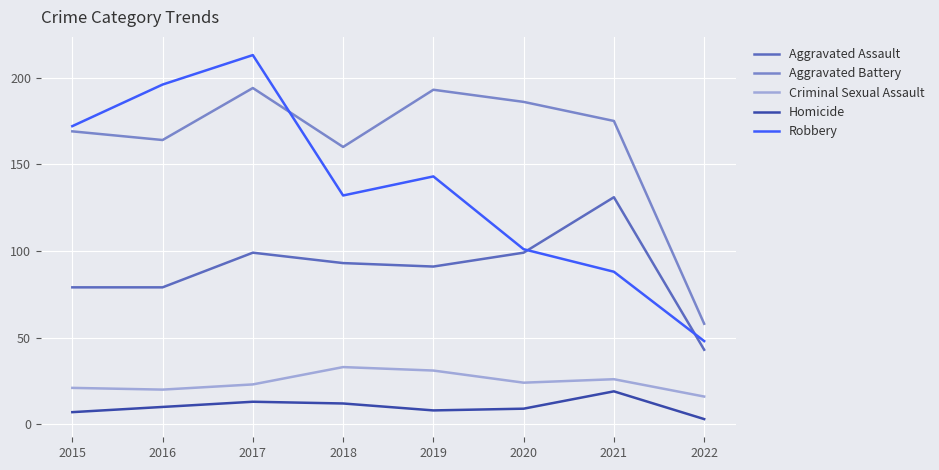

What is the difference between the highest and lowest values at 2021?

156